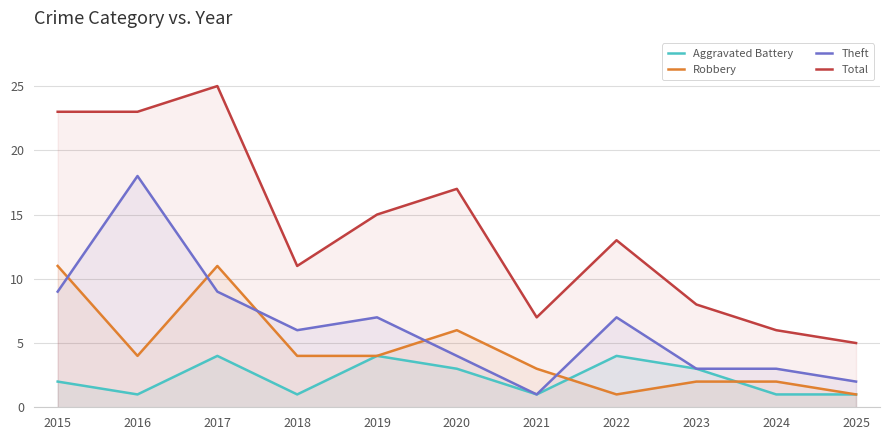

What are all the series names shown in the legend?

Aggravated Battery, Robbery, Theft, Total